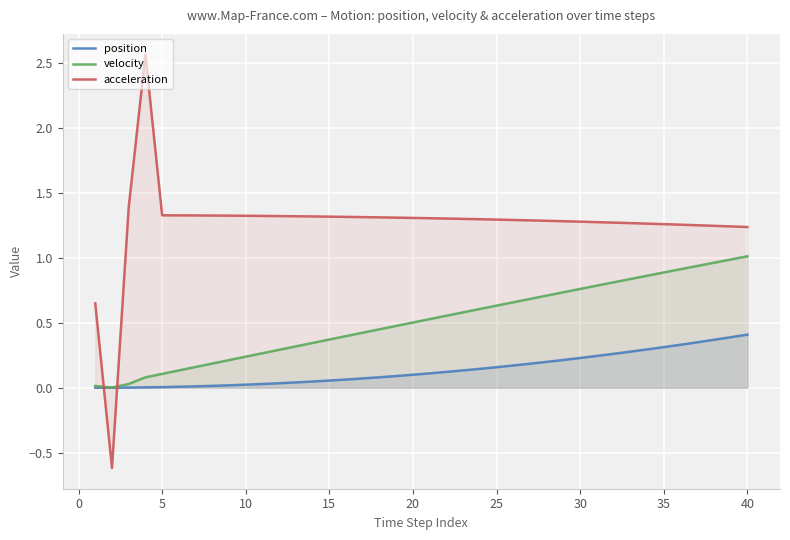

Does the chart display data point markers on the line(s)?

No